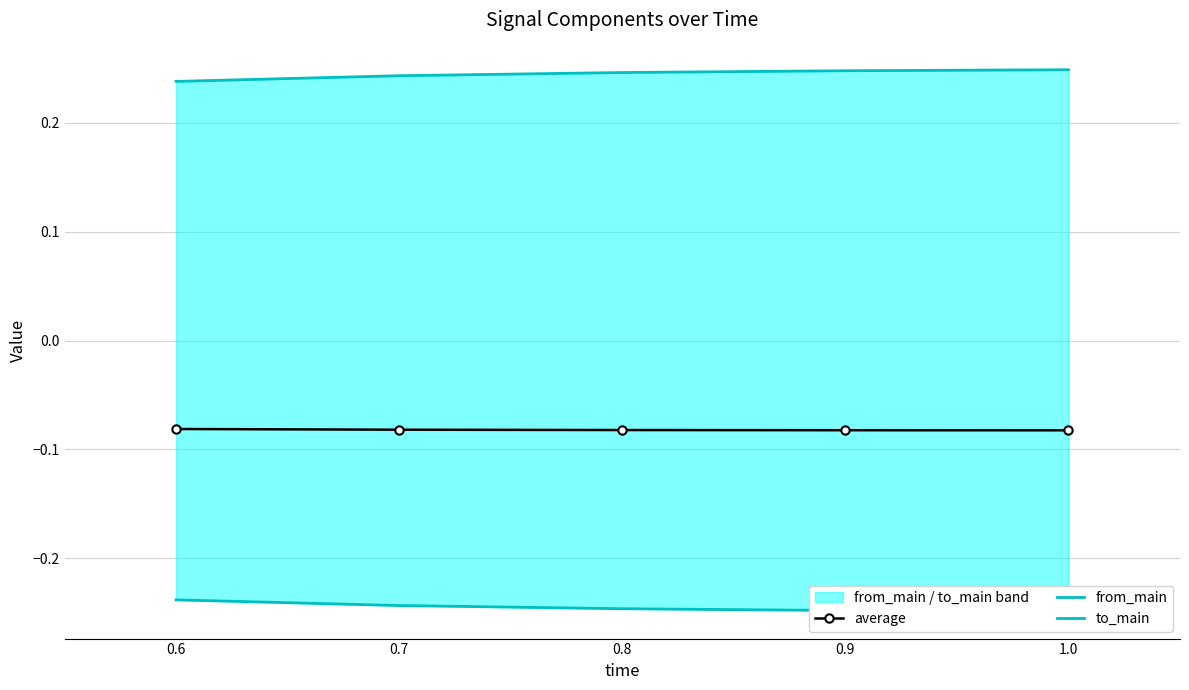

True or false: from_main and to_main cross at least once.

False